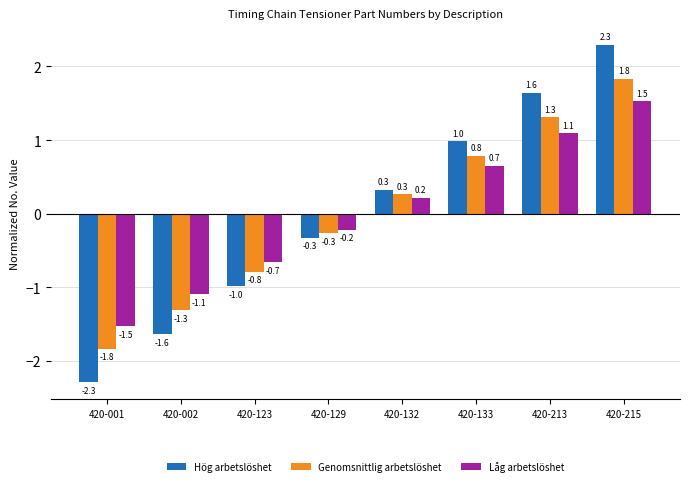

Read the Genomsnittlig arbetslöshet value at 420-123.

-0.8